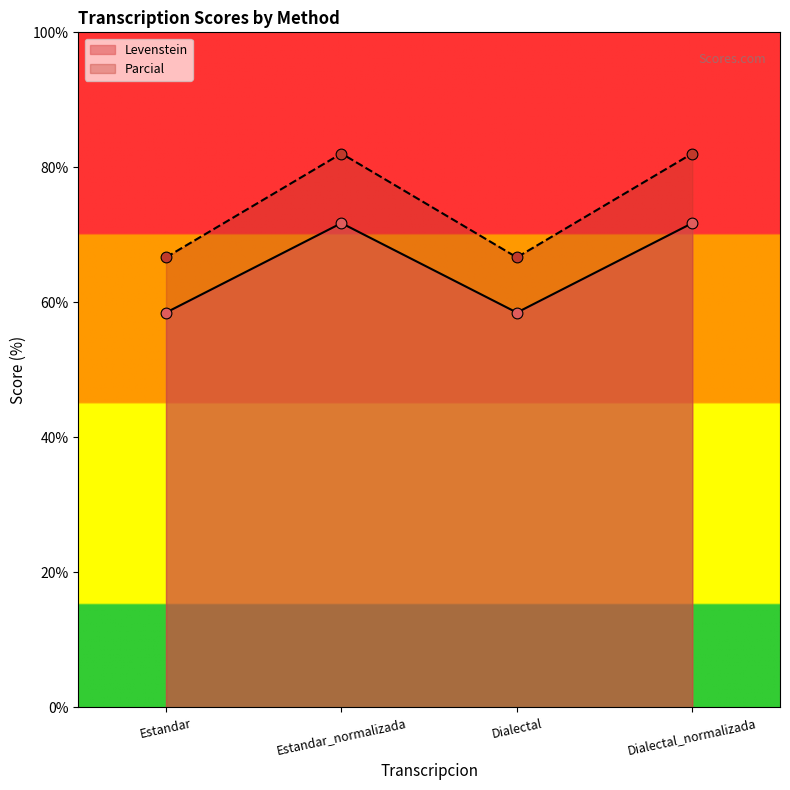

Which series contains the highest Y value?

Parcial